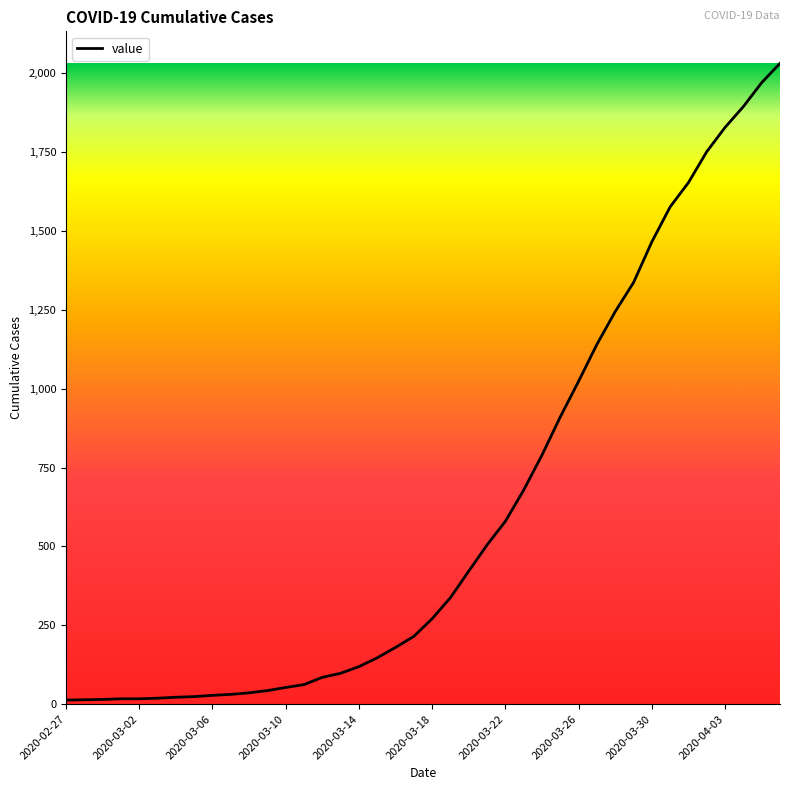

What is the maximum value shown in the chart?

2032